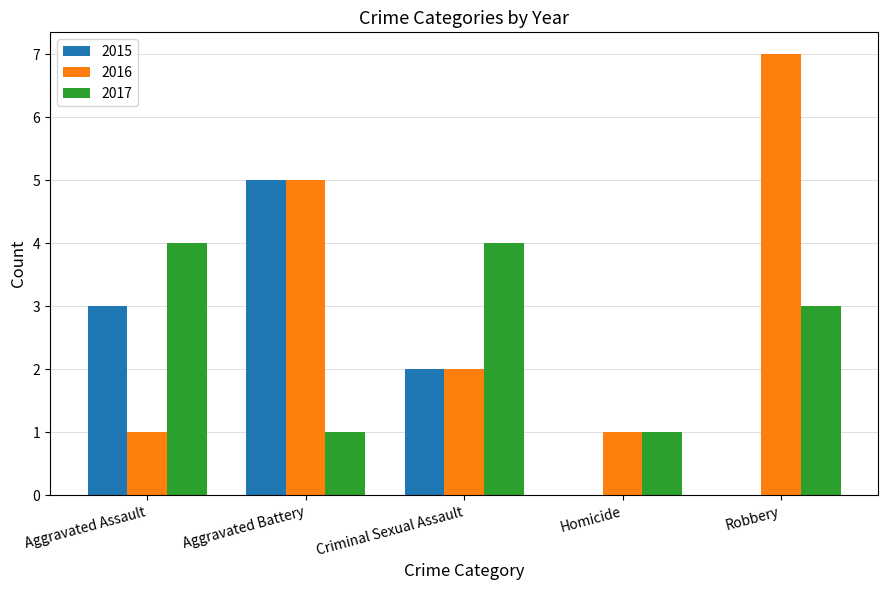

What is the sum of all 2015 values?

10